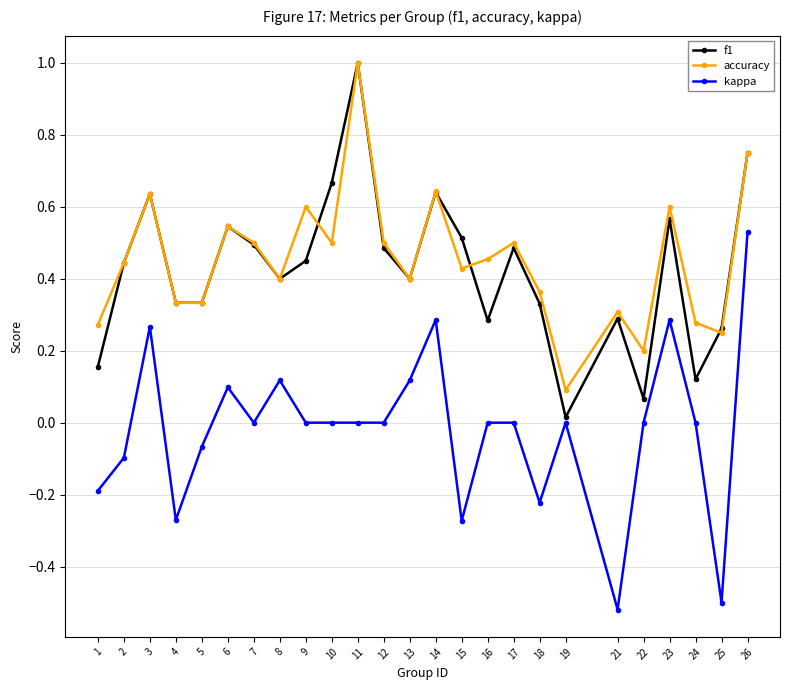

Is this an area chart (filled region under the line)?

No